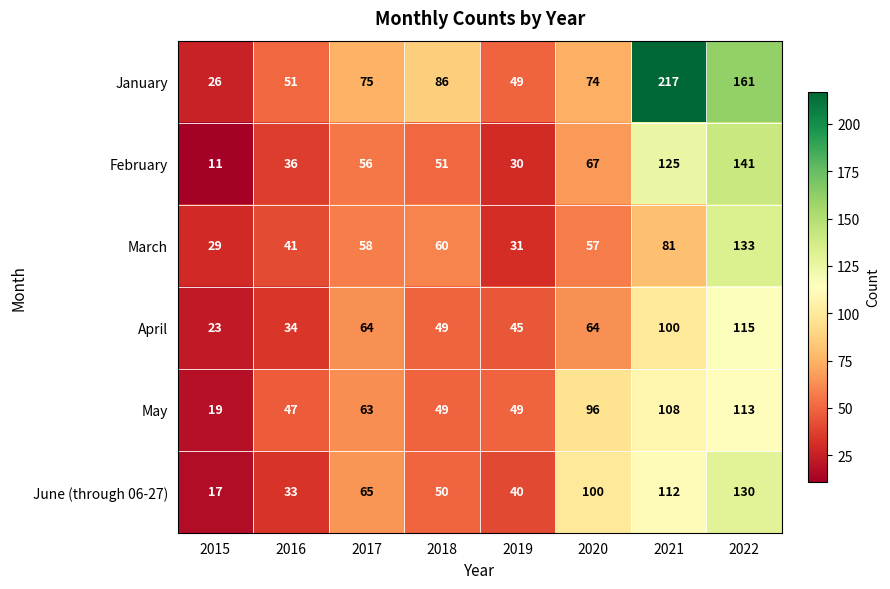

Where is January nearest to the value 121?

2018